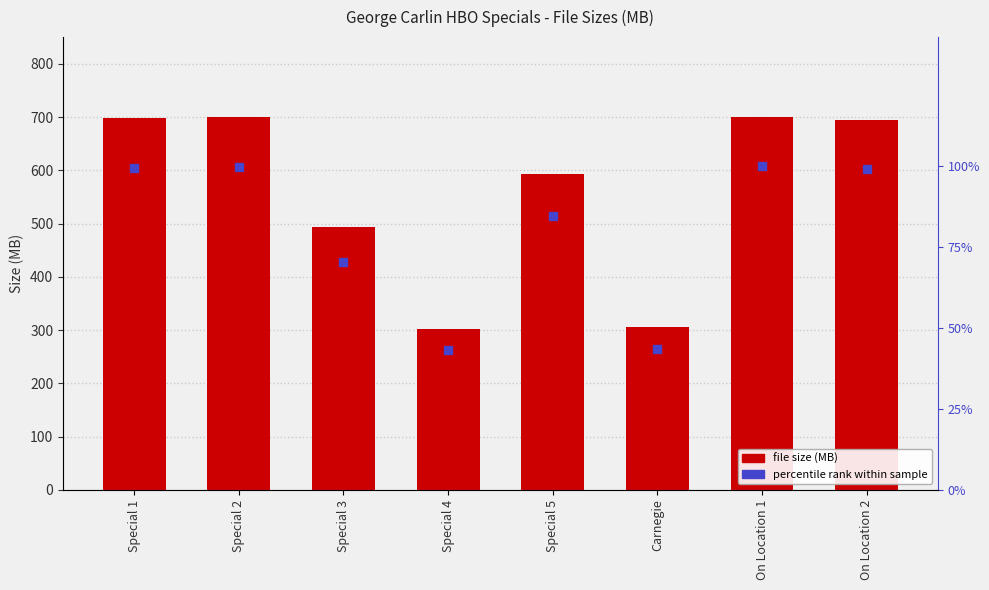

What position from the left is Special 1?

1